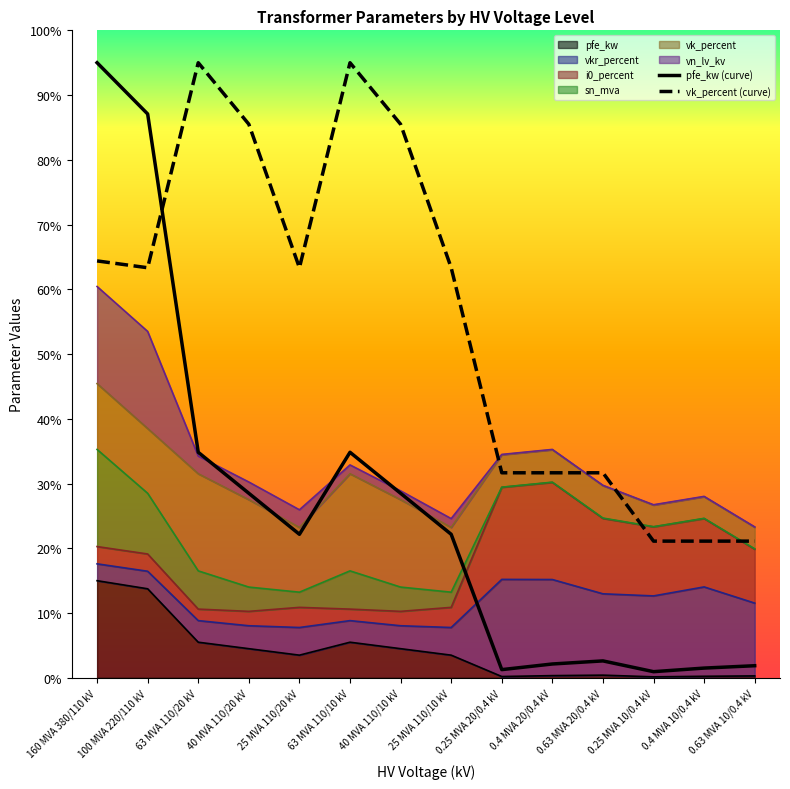

What value does the pfe_kw (curve) series have at 160 MVA 380/110 kV?

95.0